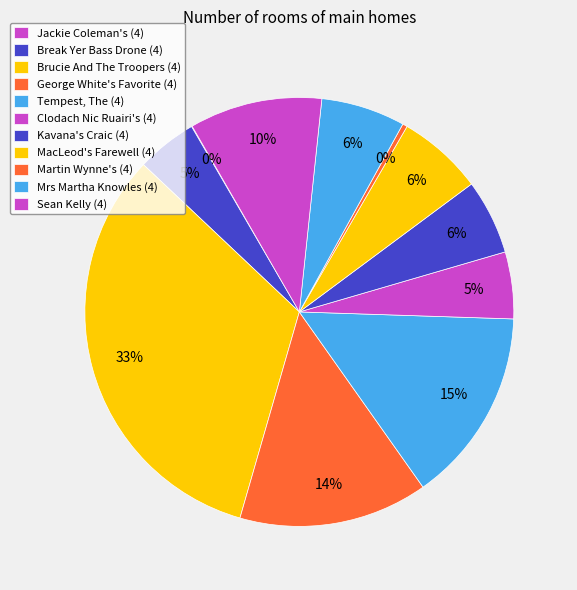

Approximately how many times larger is the value at MacLeod's Farewell (4) compared to Jackie Coleman's (4)?

125.0